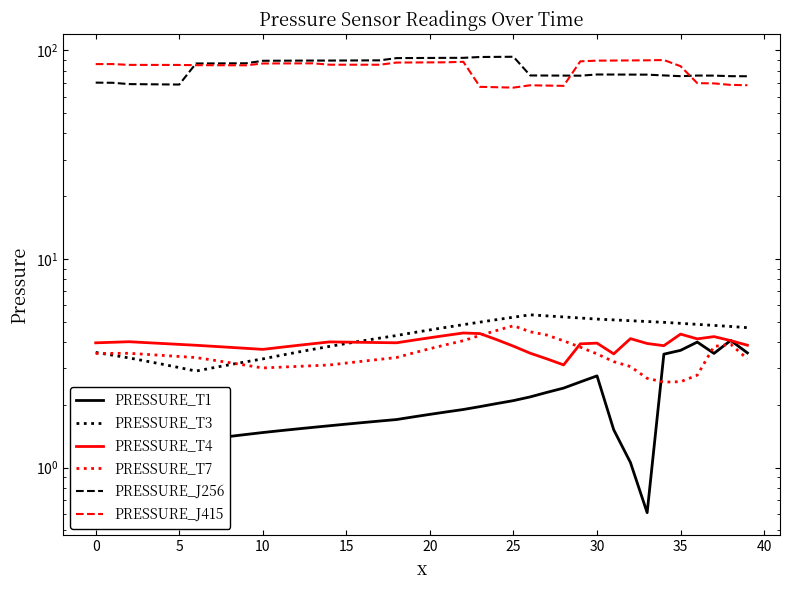

Is it true that PRESSURE_T1 equals 2.2 at 39?

False